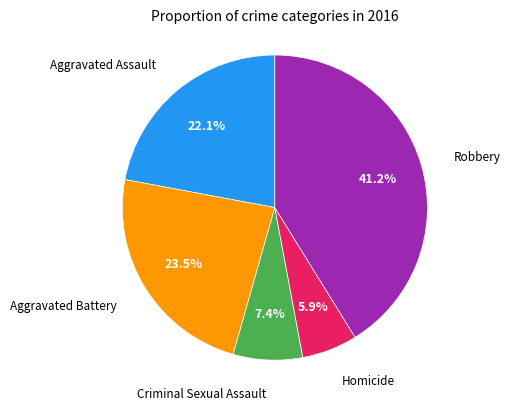

Does any single category account for the majority?

No